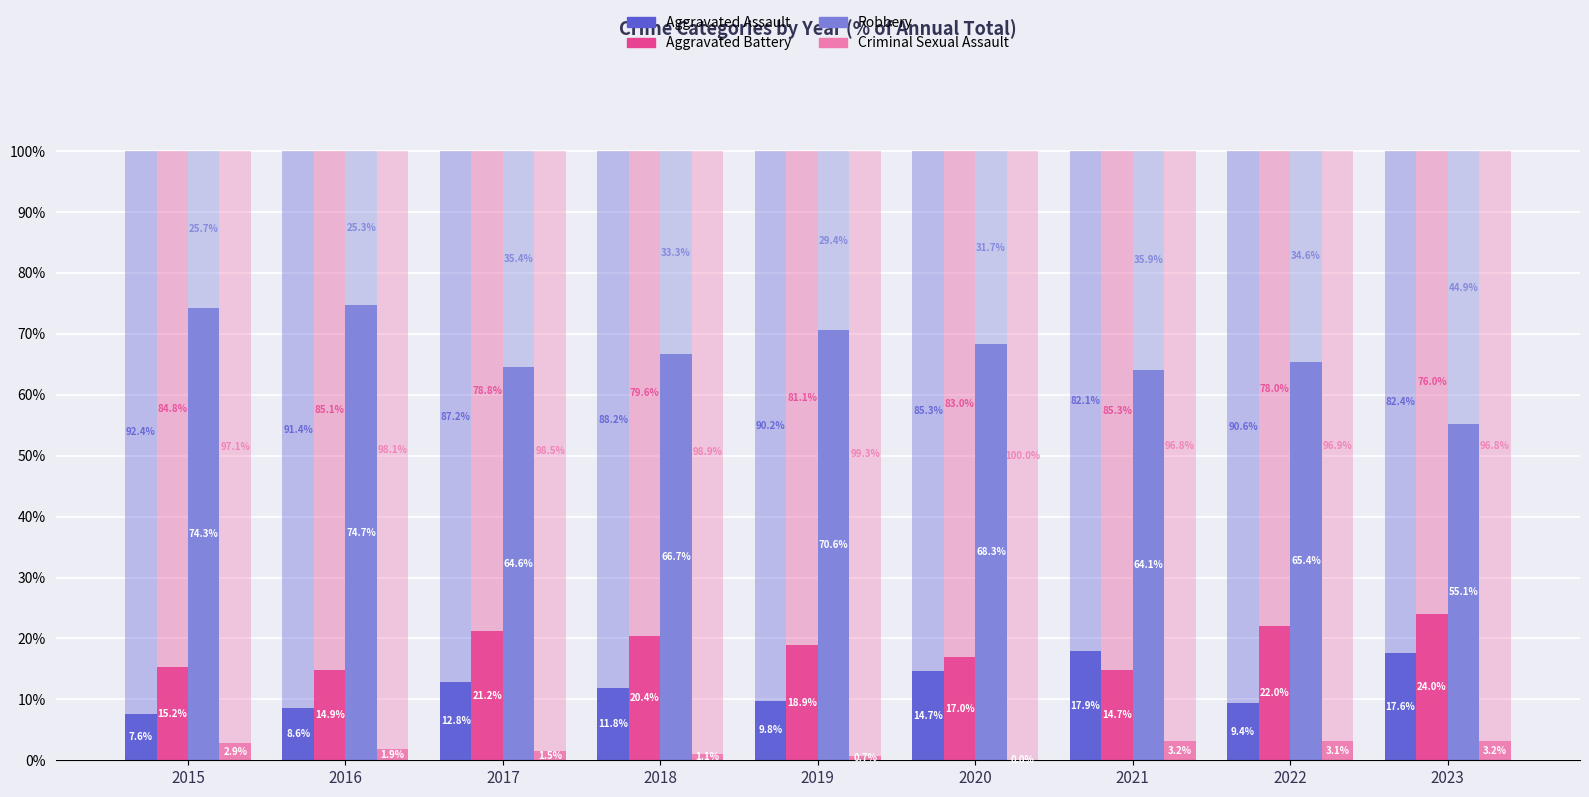

At which category is the sum across all series the highest?

2015